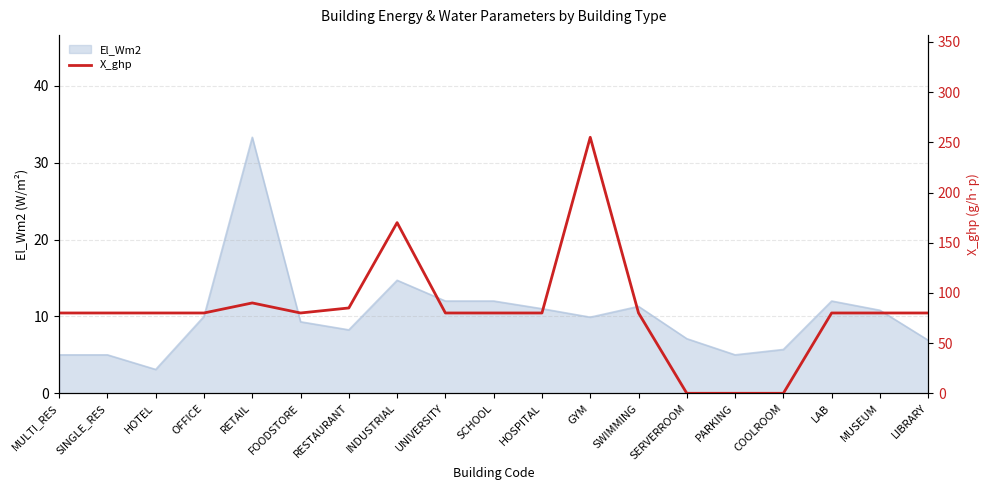

What is the label of the 19th point from the right?

MULTI_RES